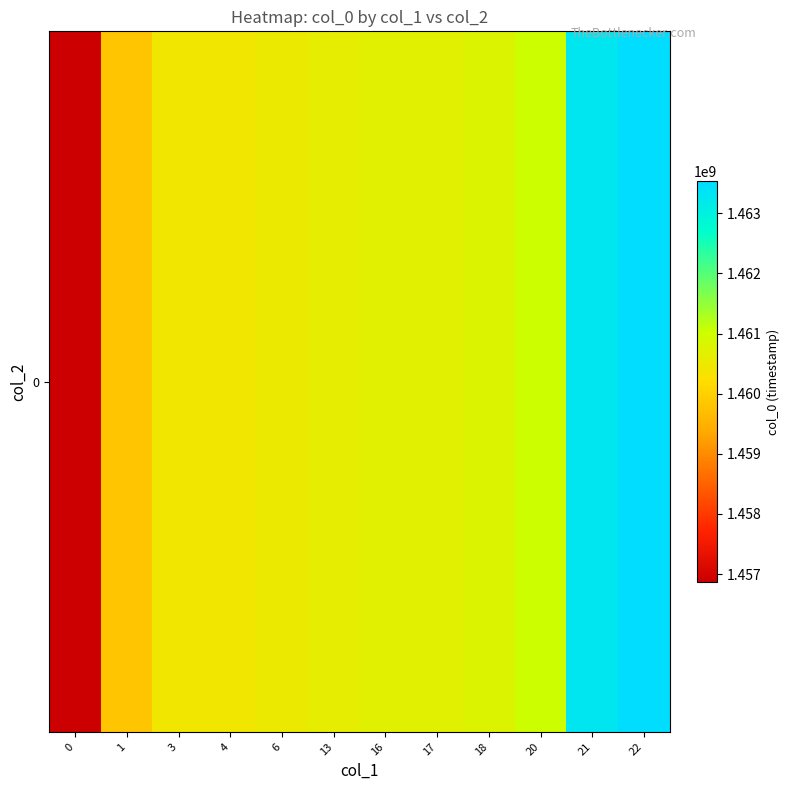

How many data points does each series have?

12